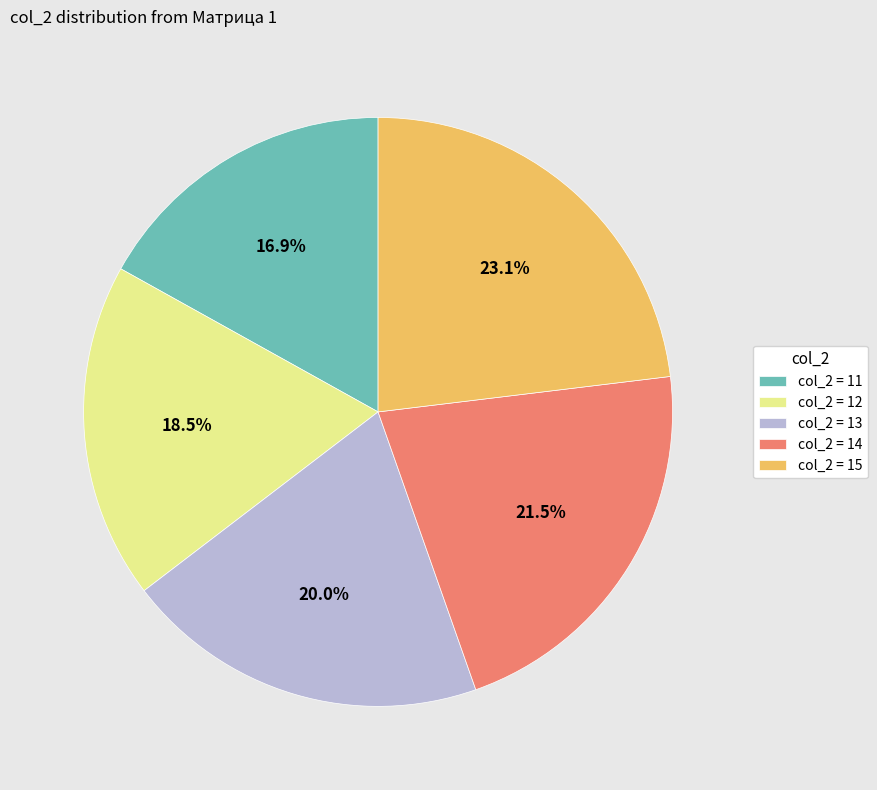

Do col_2 = 15 and col_2 = 13 together represent more than half of the pie?

No